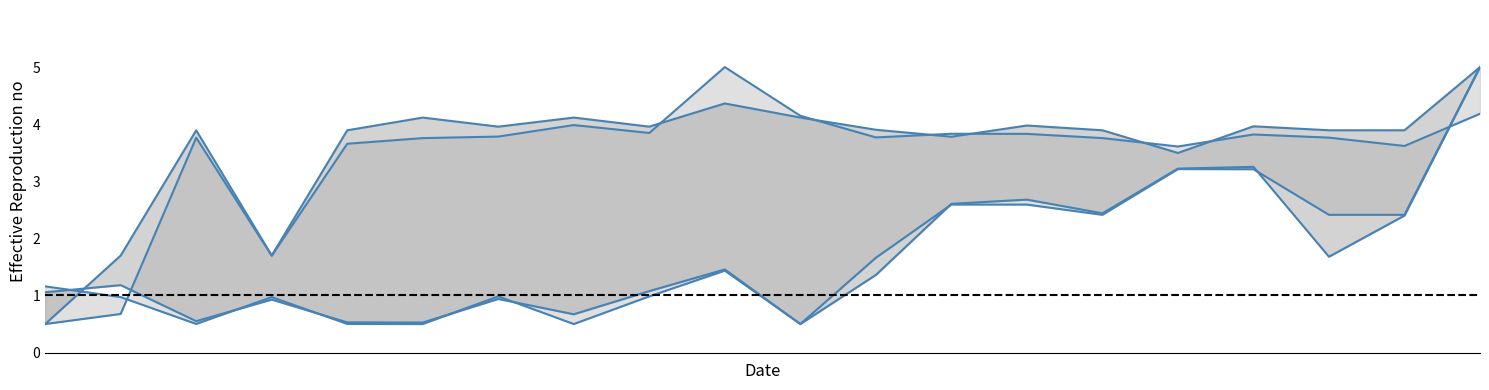

True or false: y1 has a value of 3.8 at 14.

True